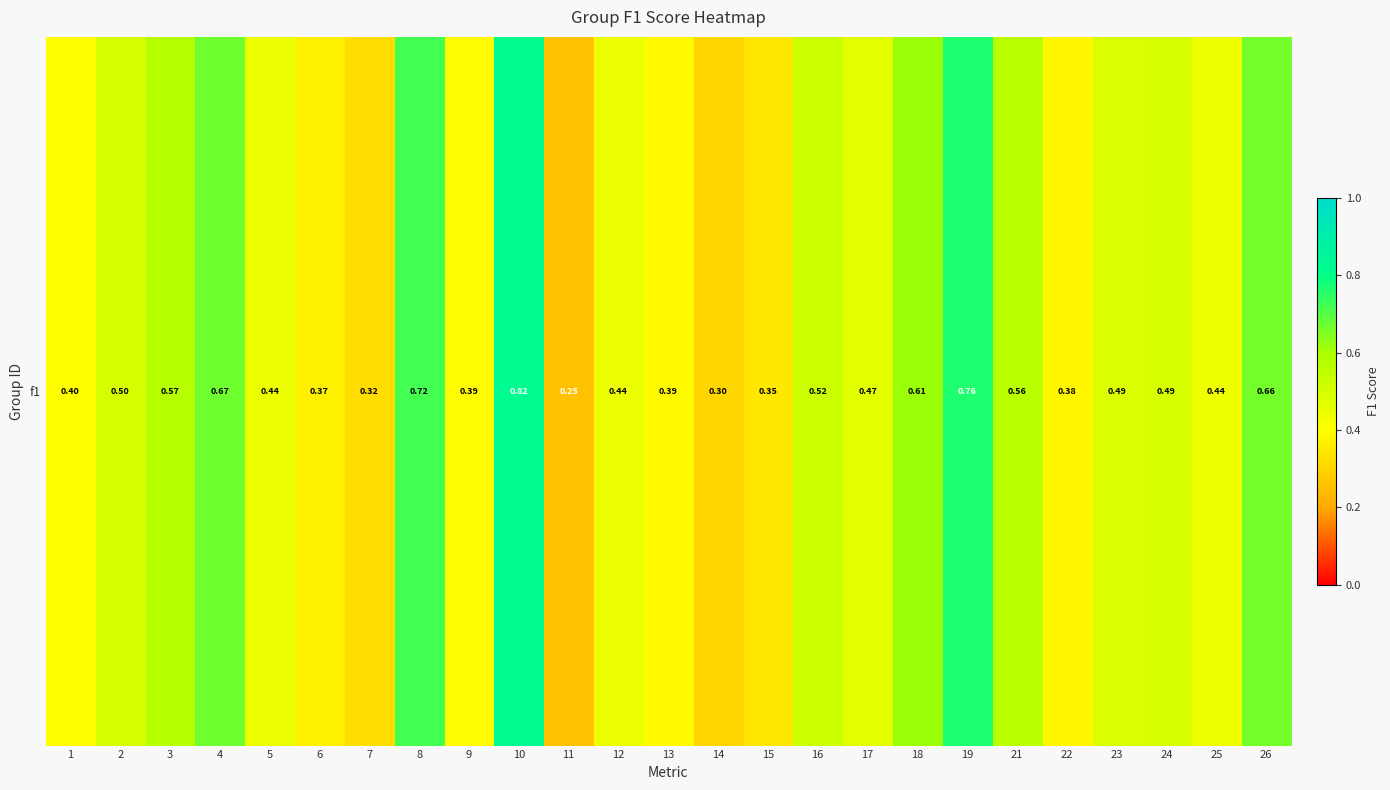

What is the difference between the maximum and minimum values?

0.6